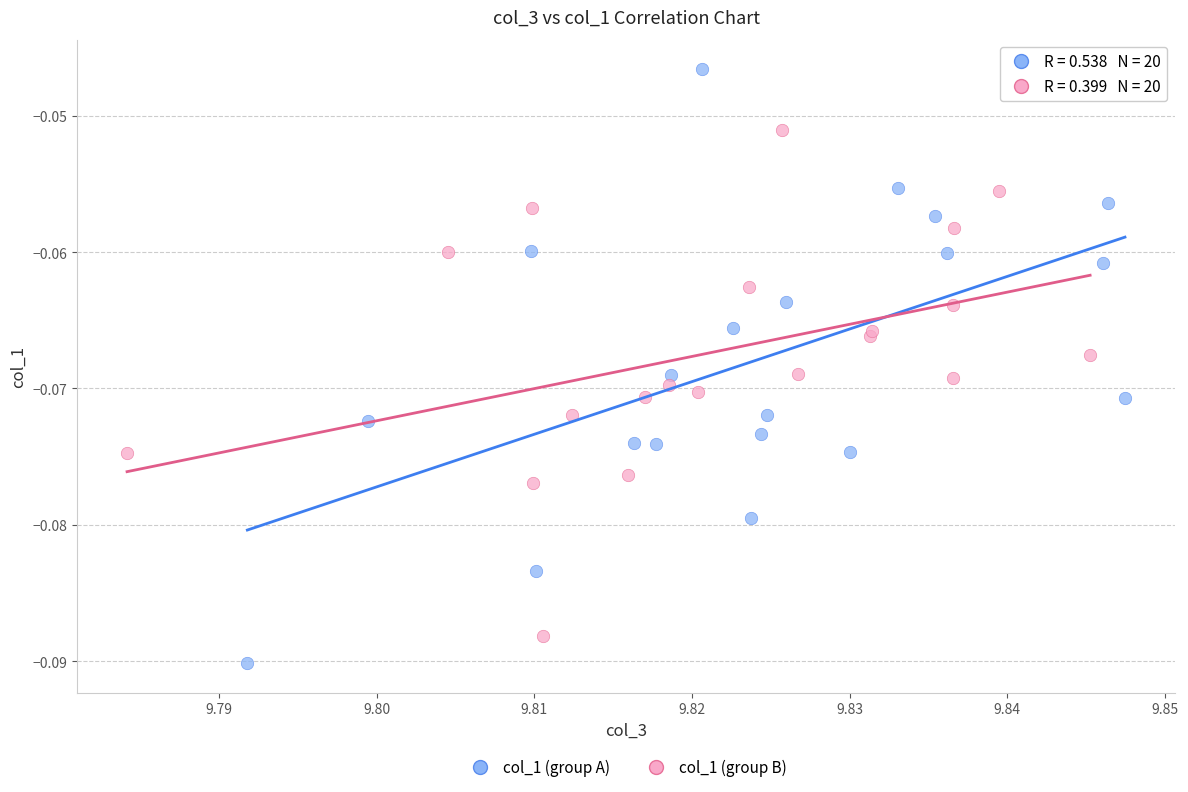

Which series has the largest Y range (max minus min)?

col_1 (group A)